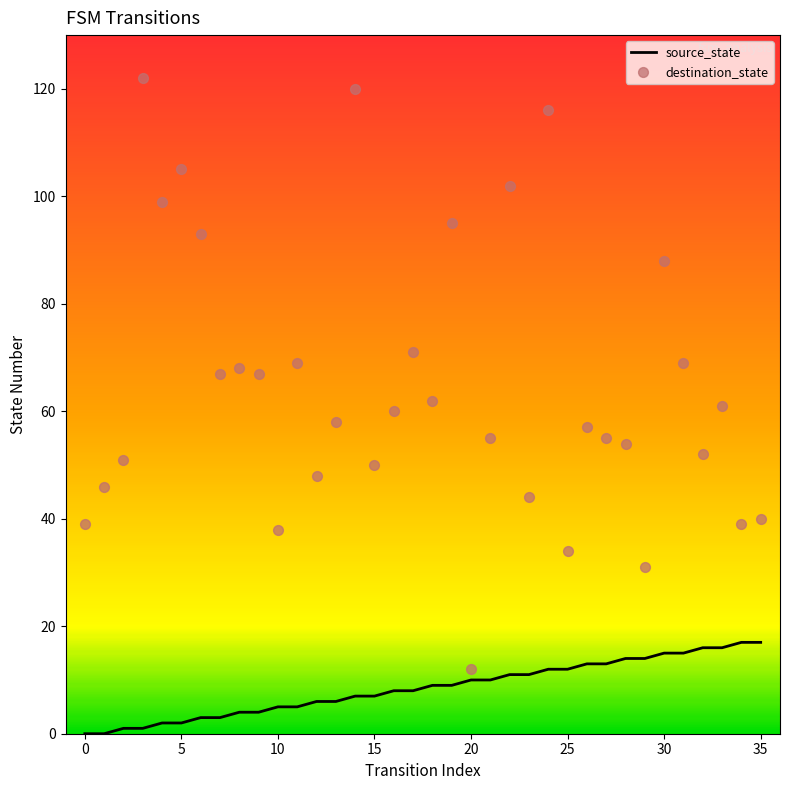

At which category is the sum across all series the highest?

24